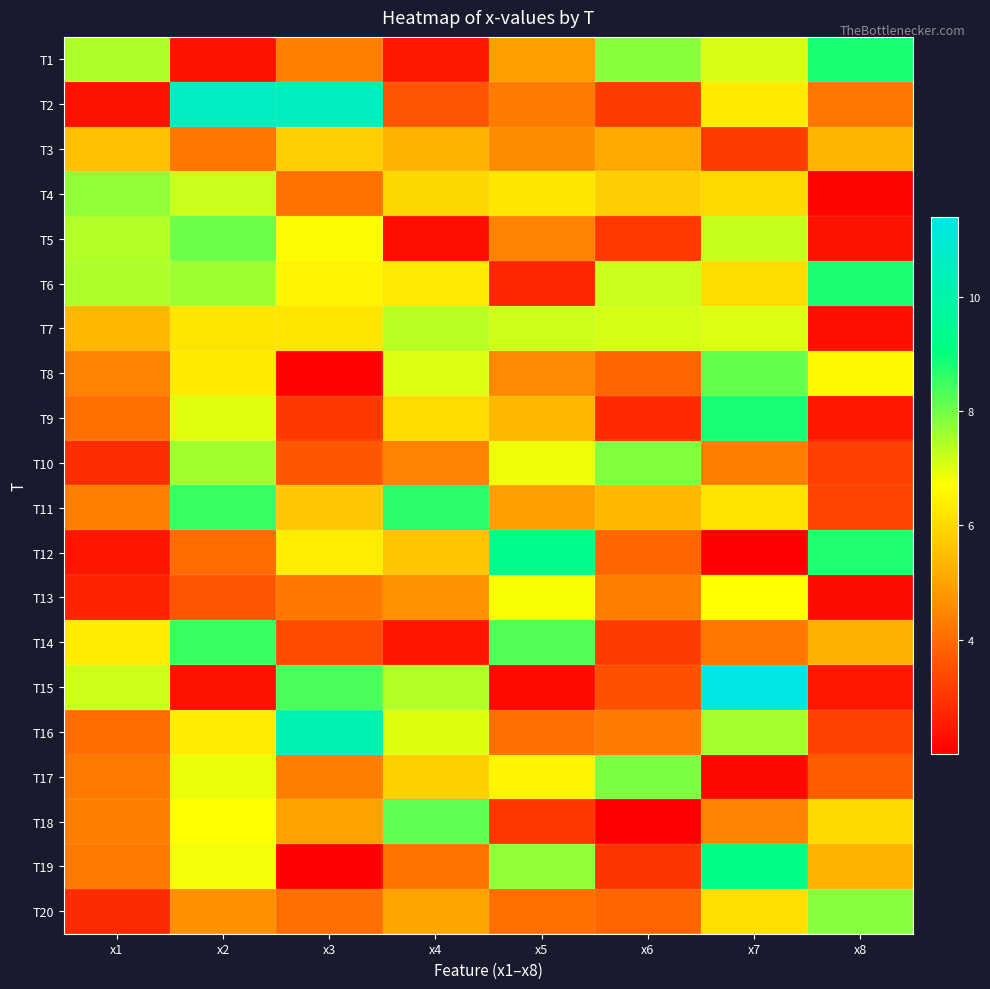

Which series has the widest spread of values?

T15